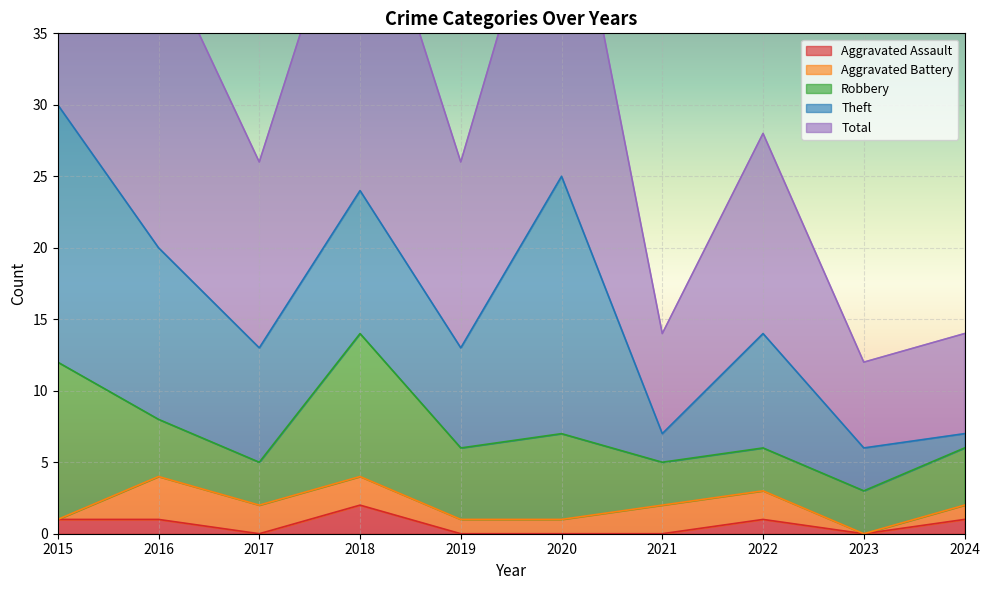

What is the value of the Aggravated Battery point at the 3rd from the left?

2